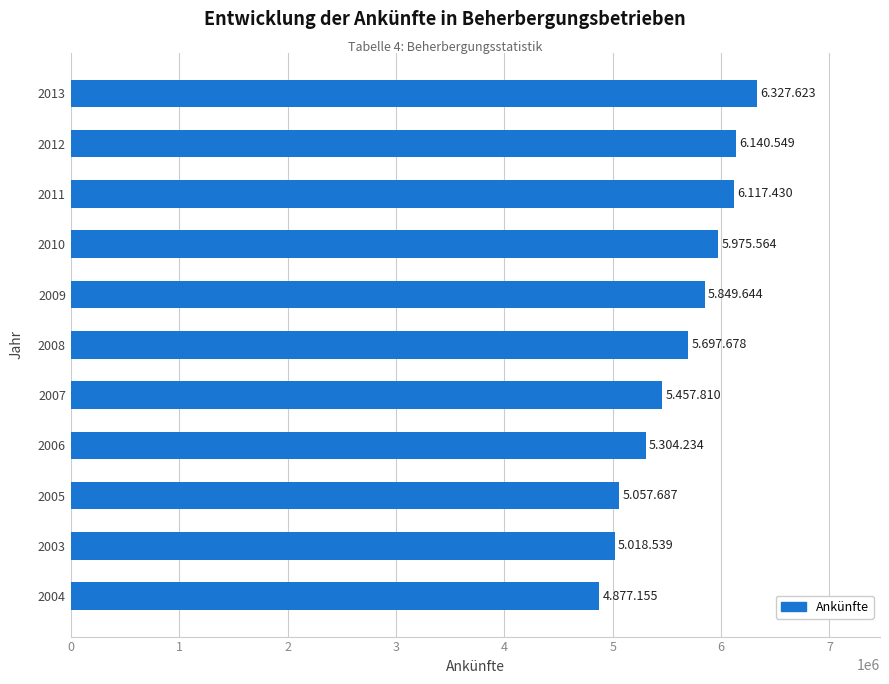

Is it true that the value at 2005 is 2773876?

False